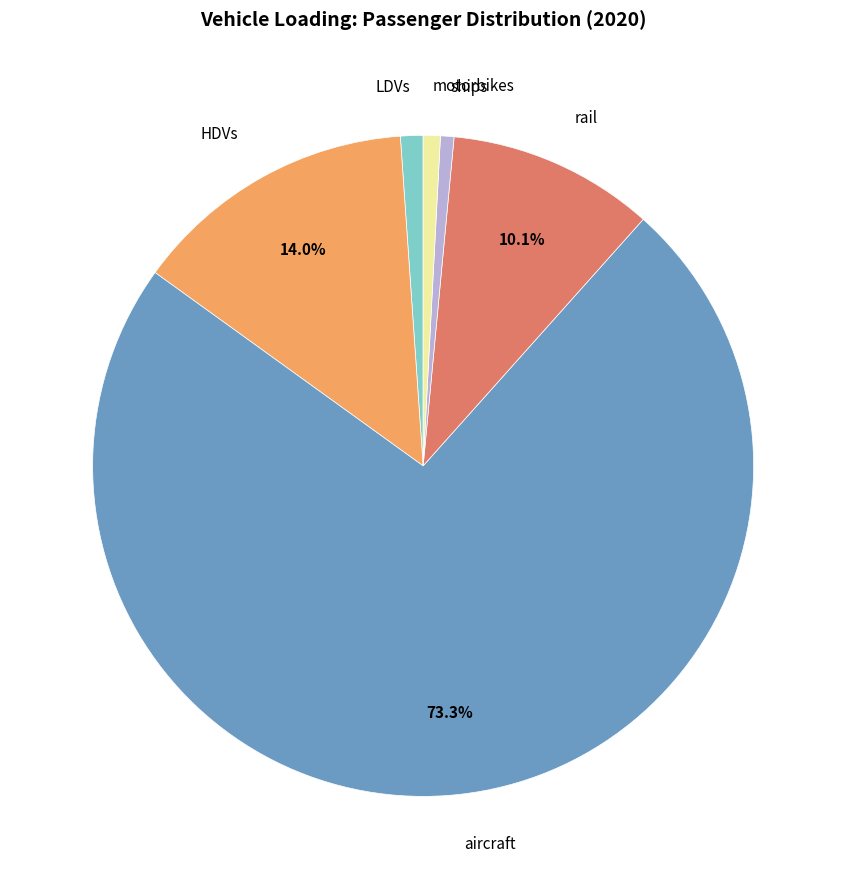

How many segments does this pie chart have?

6